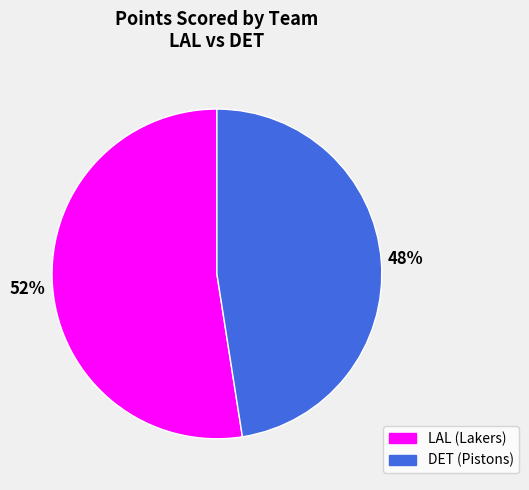

To the nearest percent, what is the average slice percentage?

50%